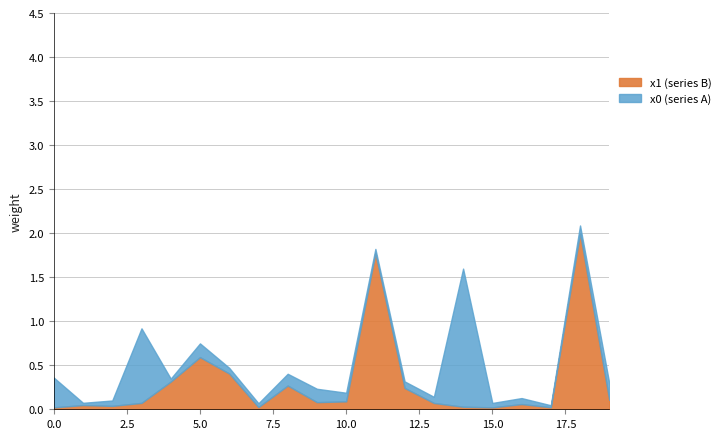

How many lines are shown in the chart?

2